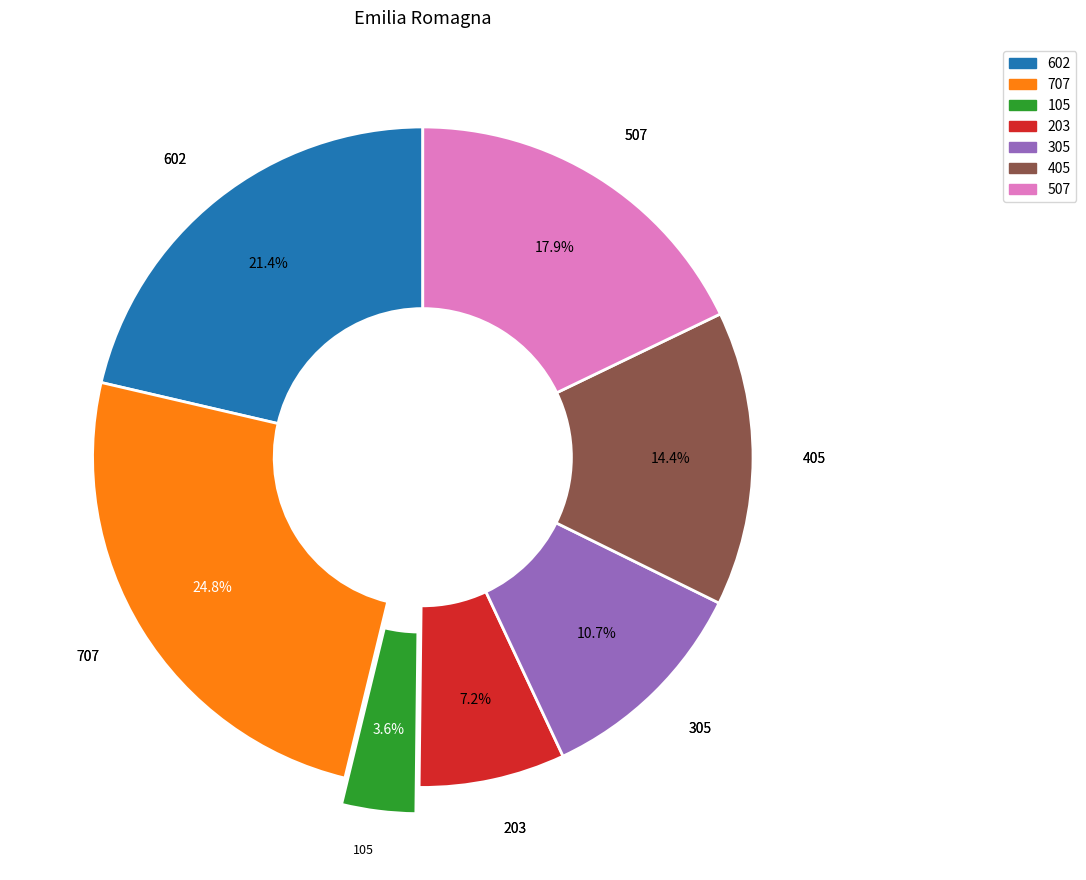

How many segments does this pie chart have?

7